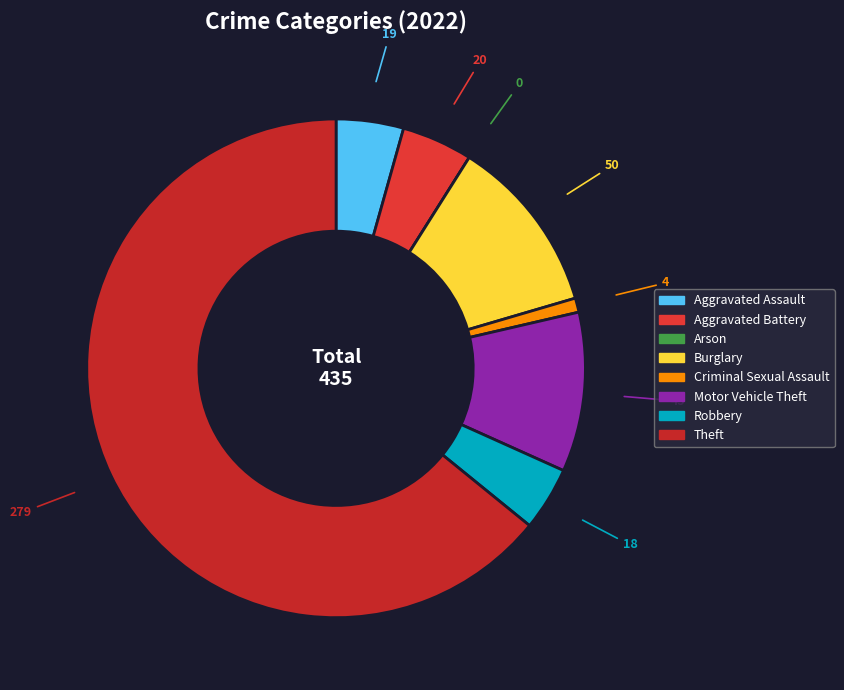

Combined, what portion of the pie is Burglary and Arson?

11.5%